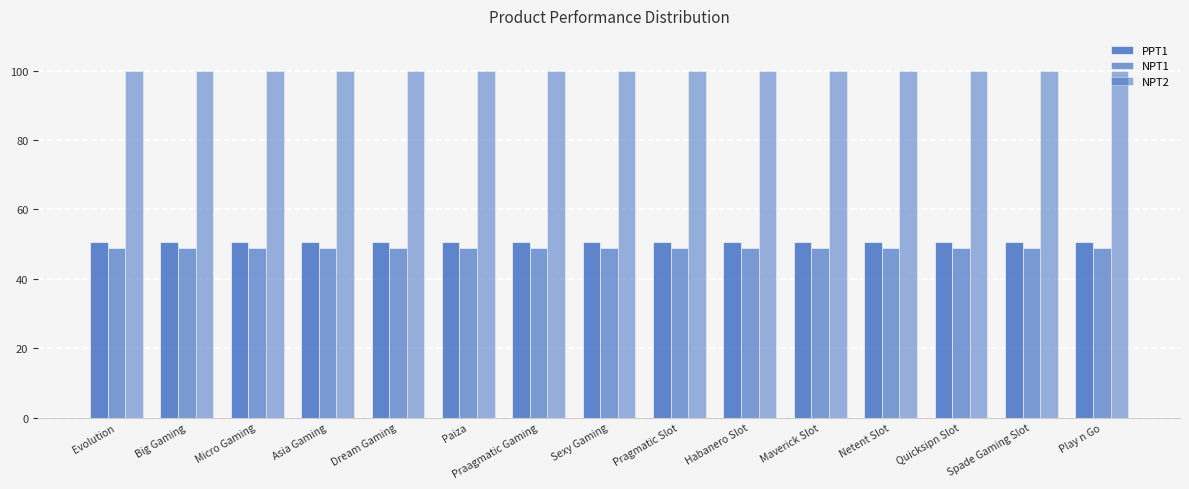

Between Micro Gaming and Praagmatic Gaming, which series saw the biggest shift?

PPT1